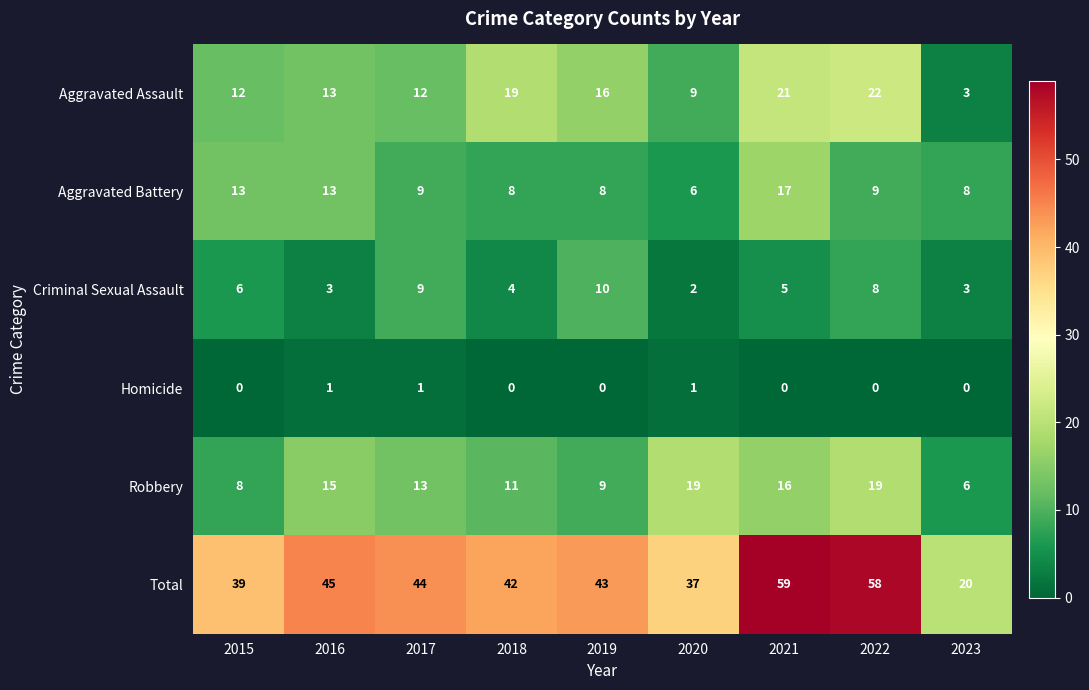

At which category is the sum across all series the highest?

2021